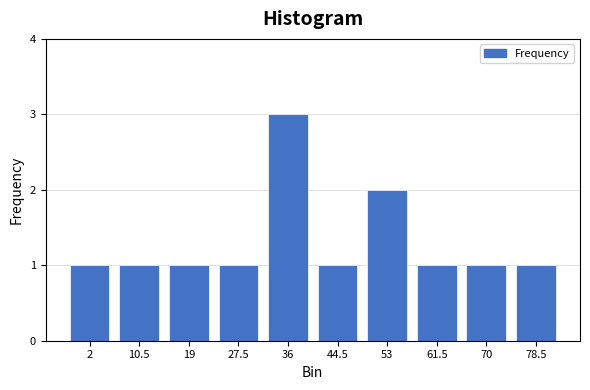

Reading right to left, what are all the values shown in this chart?

78.5=1	70=1	61.5=1	53=2	44.5=1	36=3	27.5=1	19=1	10.5=1	2=1